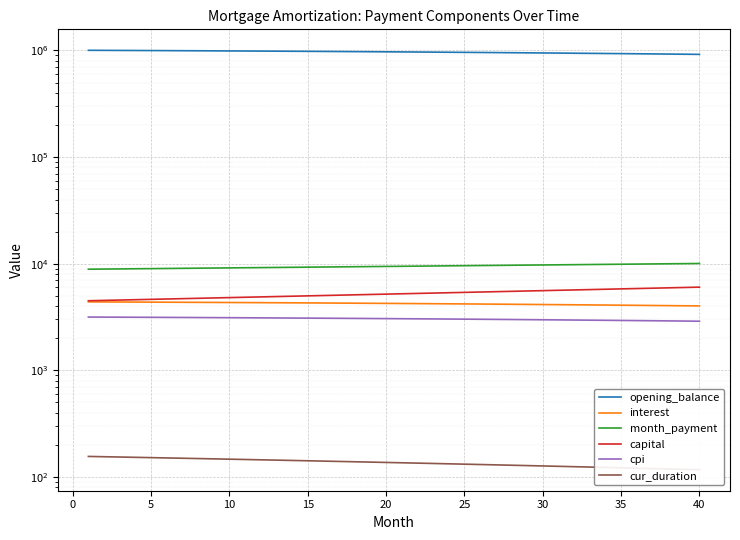

What is the maximum value for opening_balance?

1003166.7